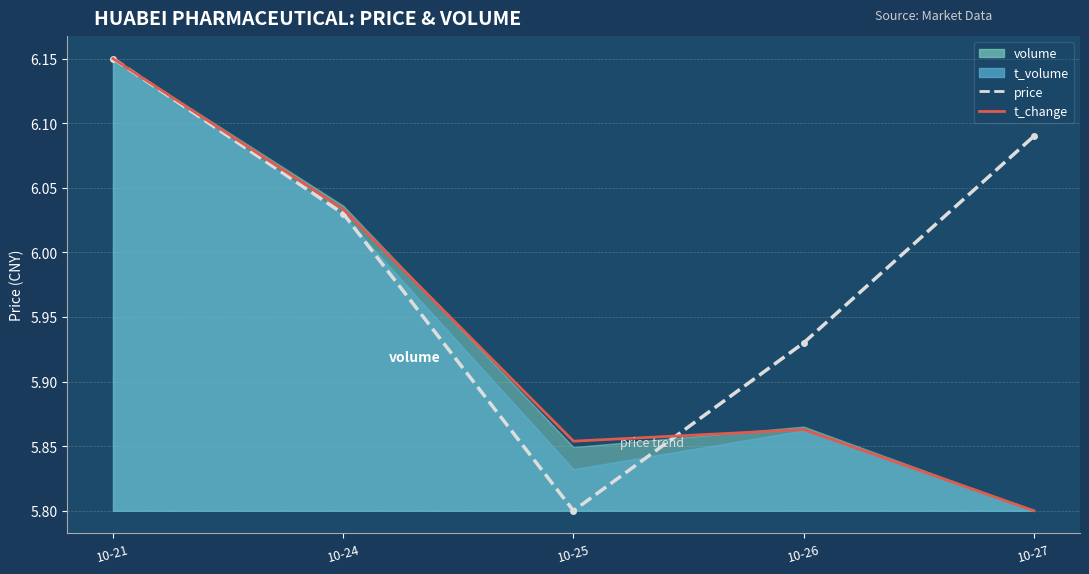

What is the sum of the t_change values at 10-21 and 10-27?

11.9